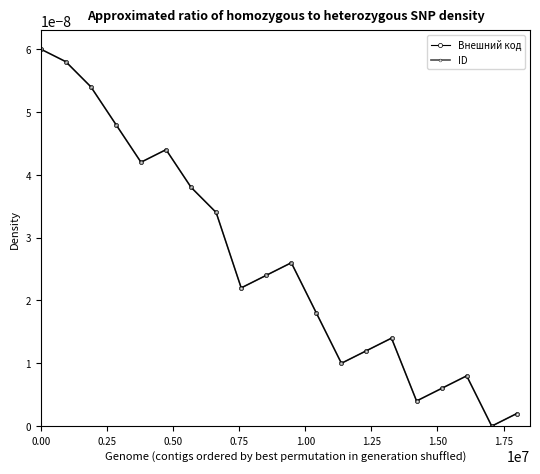

Count the number of categories in the chart.

20